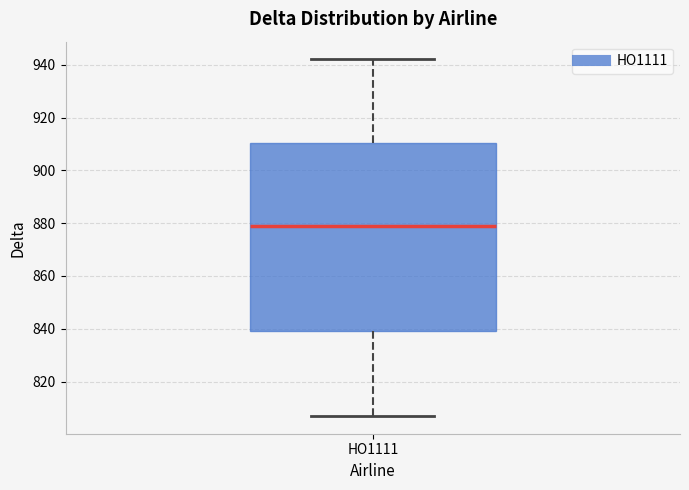

Transcribe this box plot: give where the median line is, the range the box spans, and where the two whiskers end, as read against the y-axis. The values are not printed on the chart, so give them approximately, as read against the axis.

median 880, box 840 to 910, whiskers 808 to 942